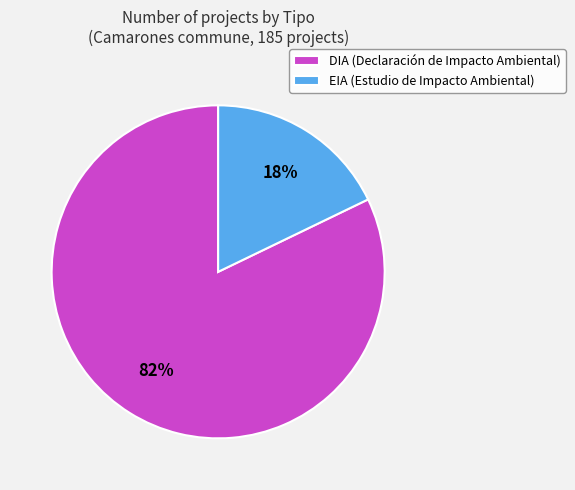

Between DIA and EIA, which is larger?

DIA